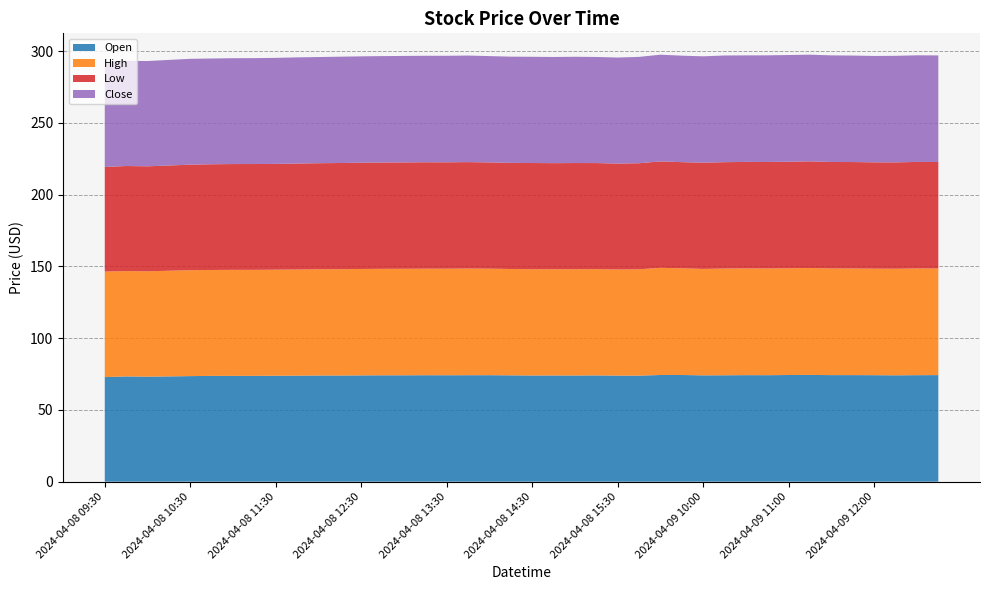

Reading left to right, extract all data points from this chart.

Open: 72.9	73.4	73.2	73.4	73.6	73.7	73.7	73.8	73.8	73.9	74.0	74.0	74.1	74.1	74.1	74.2	74.2	74.2	74.2	74.1	74.0	74.0	74.0	74.1	73.9	73.9	74.3	74.3	74.1	74.2	74.2	74.2	74.3	74.4	74.3	74.3	74.2	74.1	74.2	74.3
High: 73.6	73.4	73.4	73.6	73.8	73.8	73.9	73.9	73.9	74.0	74.1	74.1	74.2	74.2	74.2	74.2	74.3	74.3	74.2	74.1	74.1	74.0	74.1	74.1	74.0	74.1	74.7	74.4	74.2	74.4	74.4	74.4	74.4	74.5	74.3	74.3	74.2	74.3	74.4	74.3
Low: 72.9	73.2	73.1	73.3	73.5	73.7	73.7	73.7	73.7	73.8	73.9	74.0	74.1	74.1	74.1	74.2	74.1	74.2	74.0	73.9	74.0	73.9	74.0	73.9	73.8	73.9	74.2	73.9	74.0	74.1	74.2	74.2	74.2	74.3	74.2	74.2	74.1	74.1	74.2	74.2
Close: 73.3	73.2	73.4	73.6	73.8	73.7	73.8	73.8	73.9	74.0	74.0	74.1	74.1	74.1	74.2	74.2	74.2	74.2	74.1	74.0	74.0	74.0	74.1	73.9	73.9	74.1	74.3	74.2	74.1	74.3	74.2	74.3	74.4	74.3	74.3	74.2	74.1	74.2	74.3	74.3